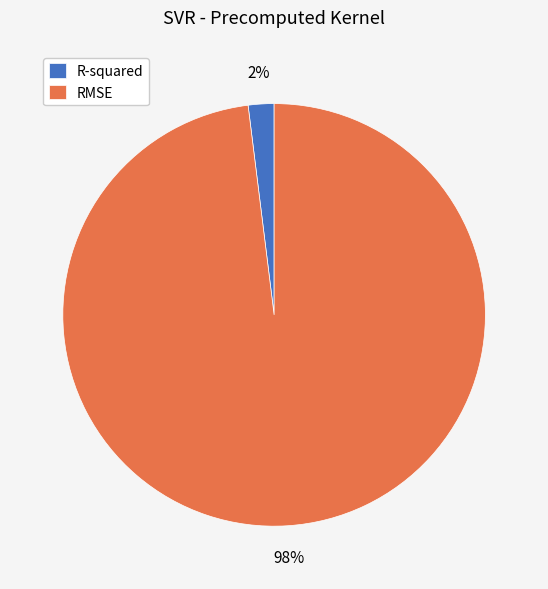

Between RMSE and R-squared, which is larger?

RMSE